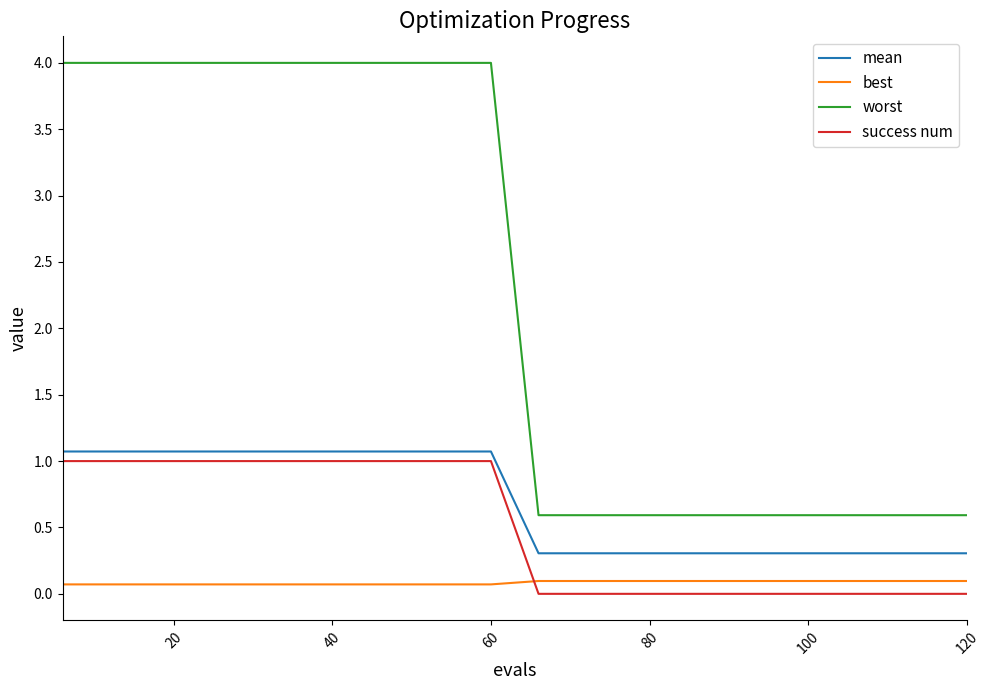

True or false: mean and success num cross at least once.

False